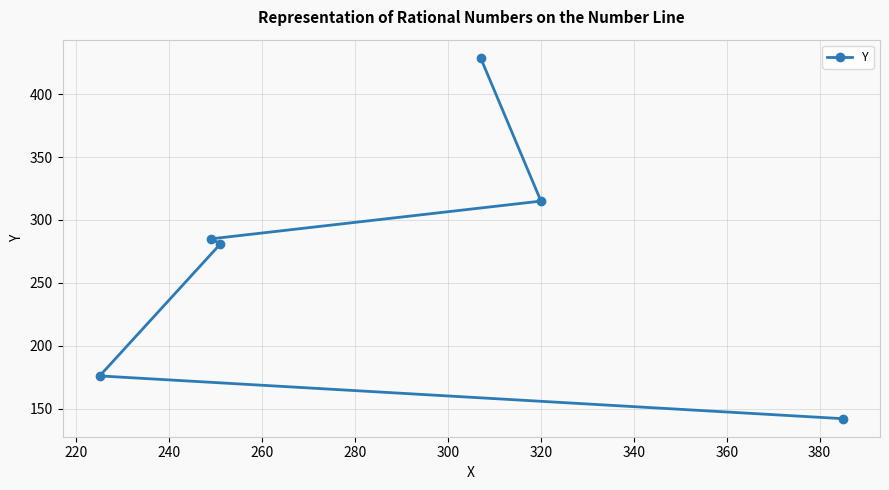

What is the average value?

271